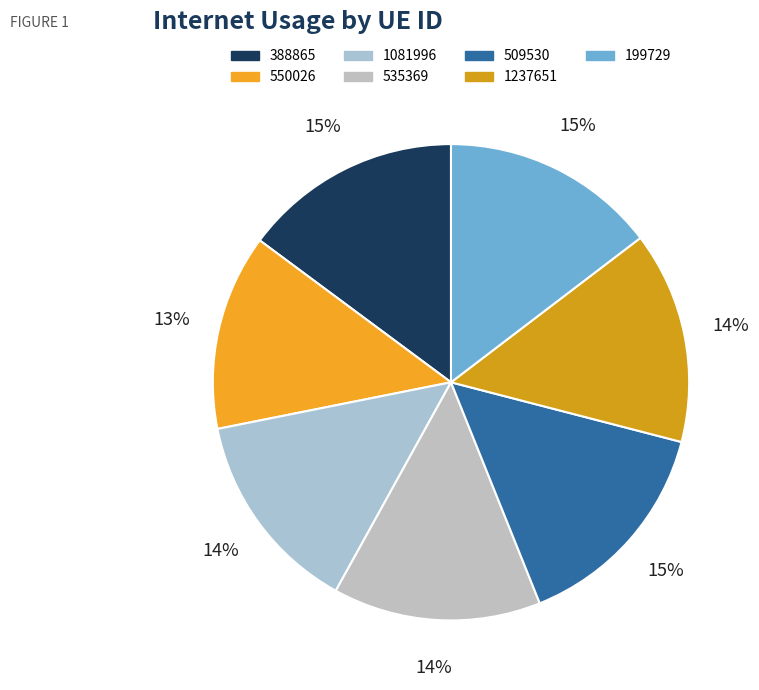

What is the total percentage of 550026 and 535369?

27.4%